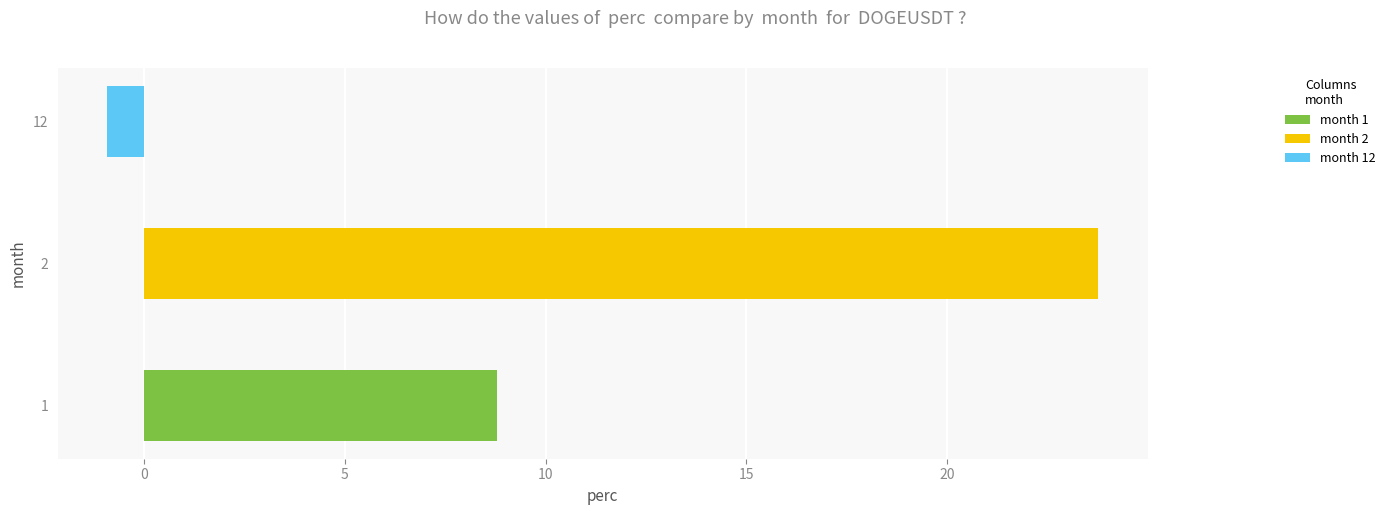

Rank the categories by value from highest to lowest.

2, 1, 12